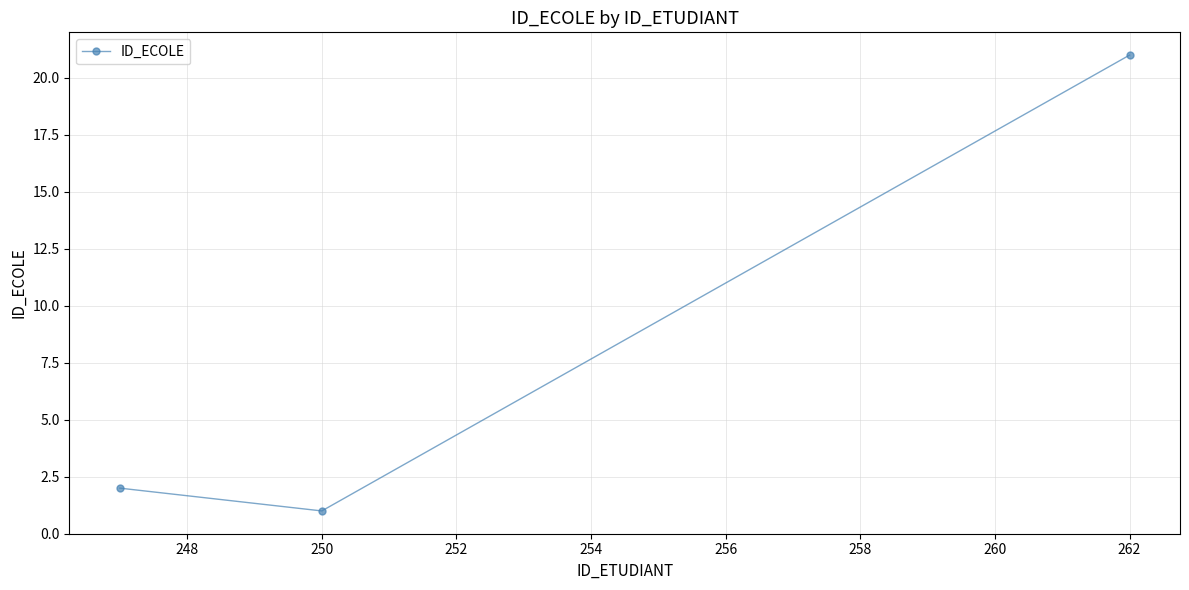

What is the average value?

8